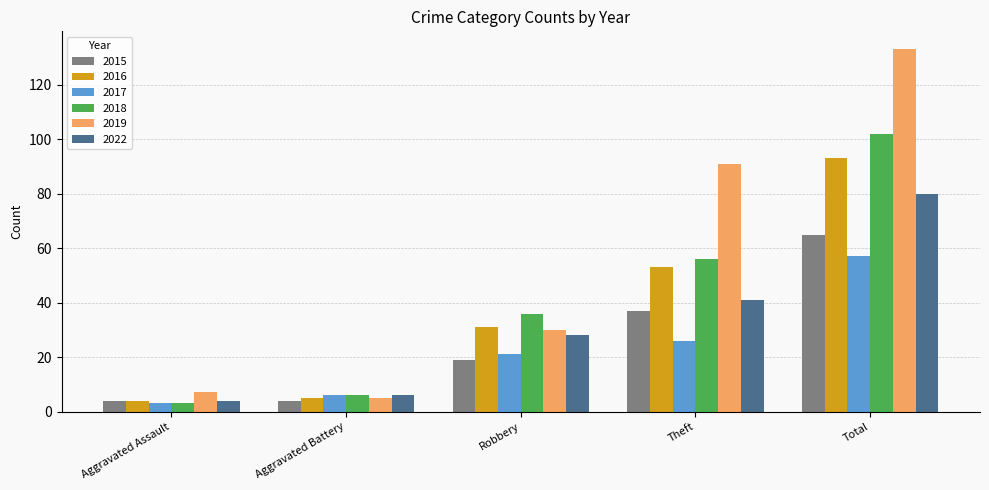

What is the approximate value of 2017 at Aggravated Assault, to the nearest 5?

5